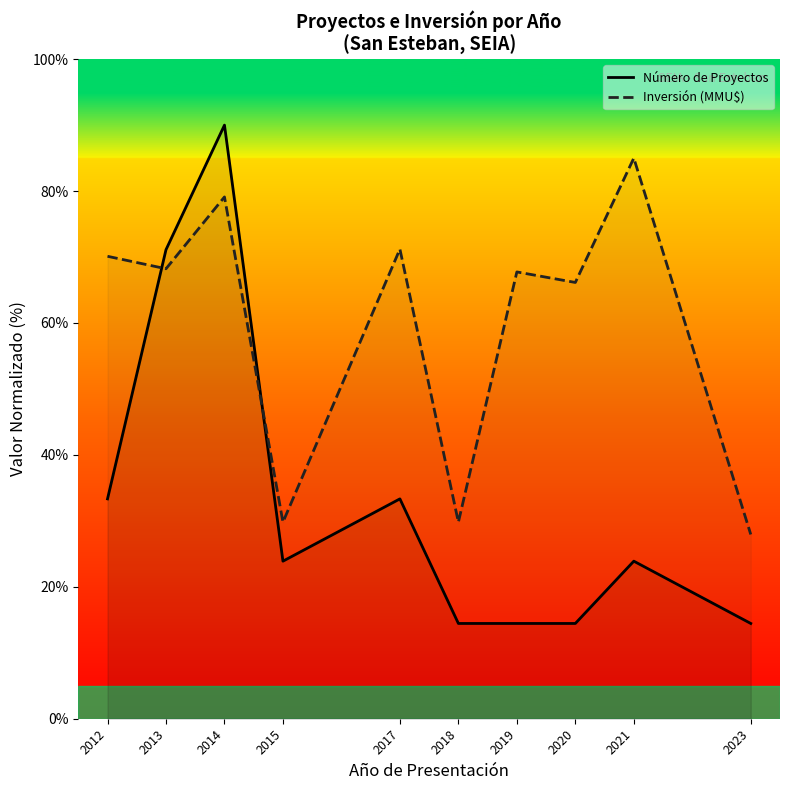

Read the Número de Proyectos value at 2012.

33.3